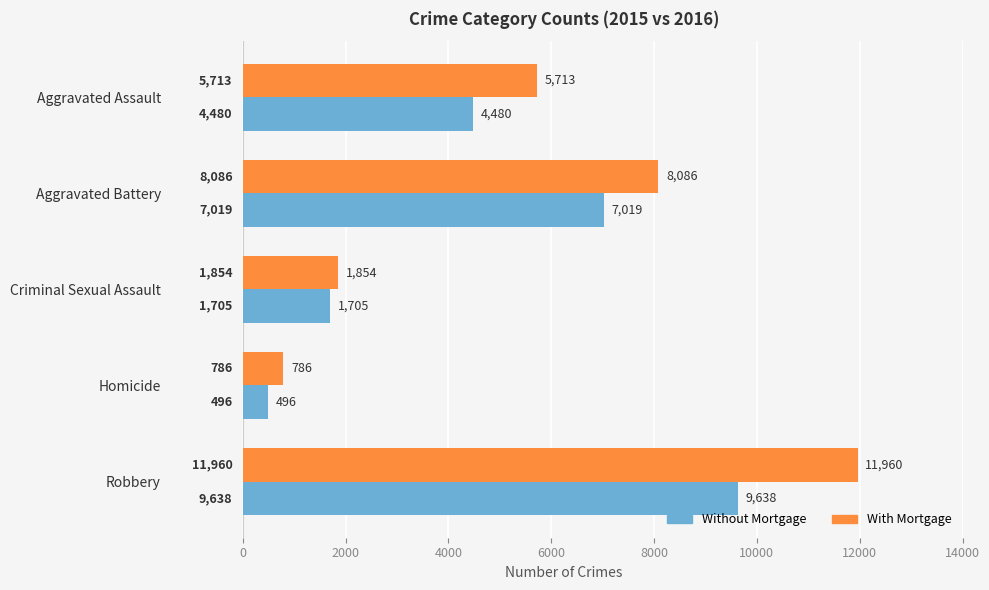

Which series changed the most between Aggravated Battery and Homicide?

With Mortgage